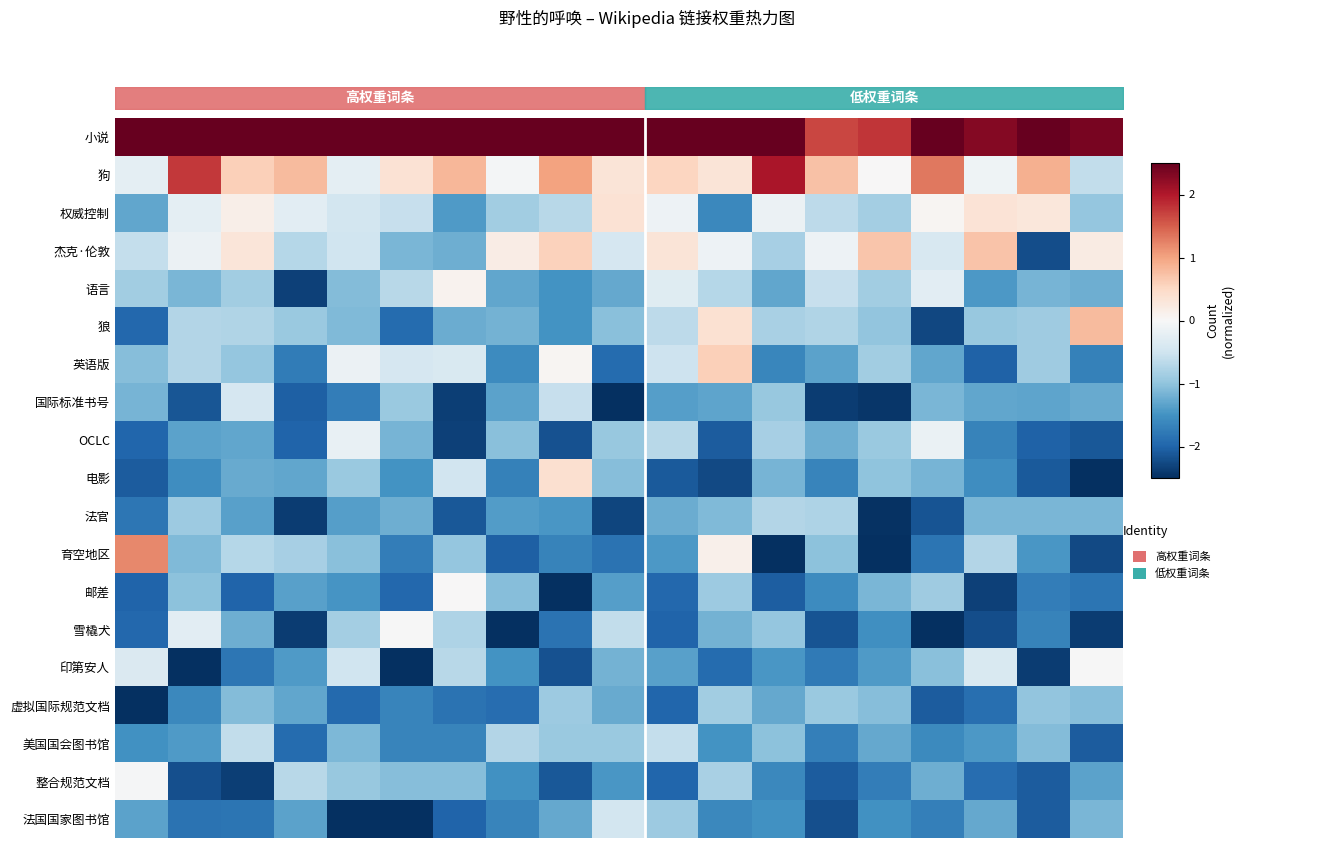

What is the difference between the second highest and minimum values in the 雪橇犬 series?

2.2